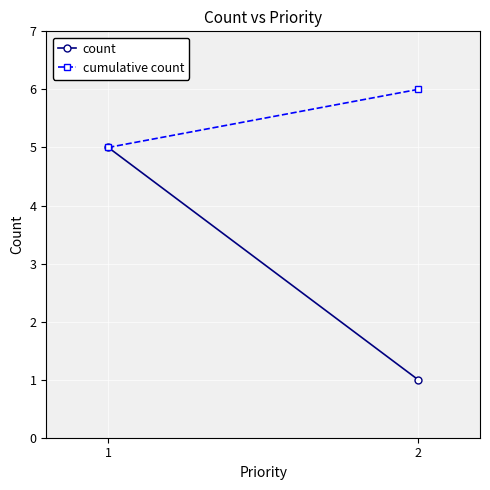

Which label corresponds to the smallest value in the chart?

2